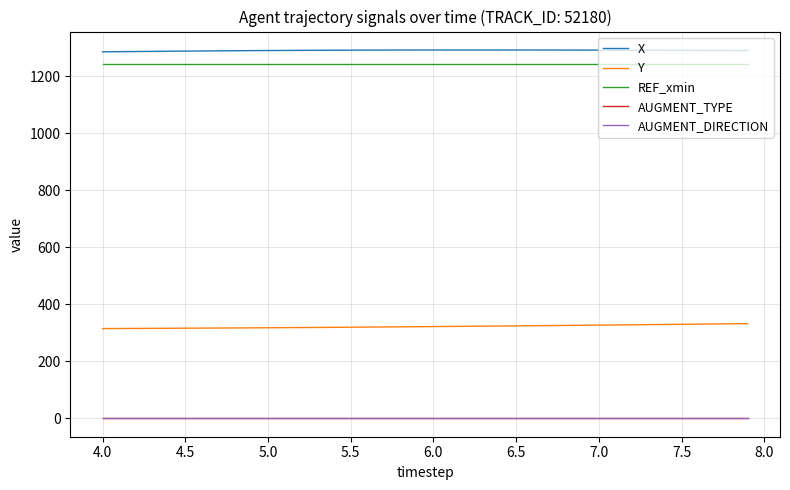

What is the greatest value displayed?

1292.2